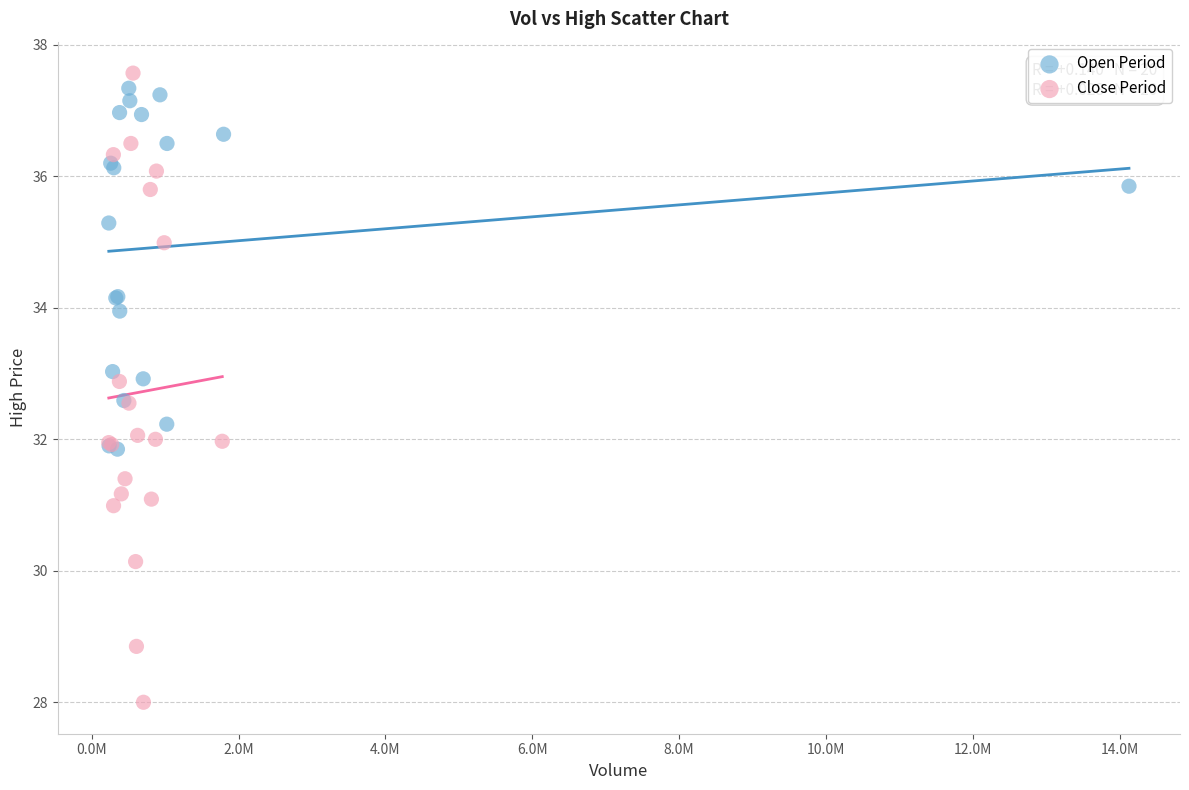

What are all the series names shown in the legend?

Open Period, Close Period